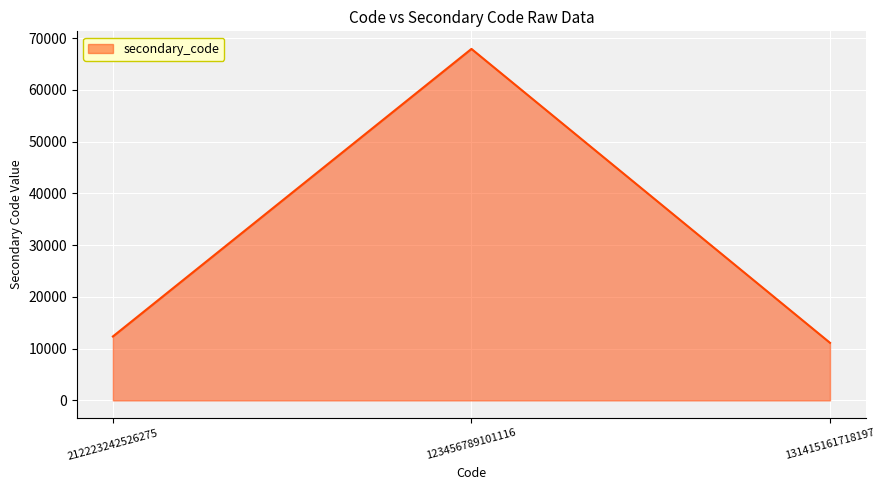

What is the average value?

30456